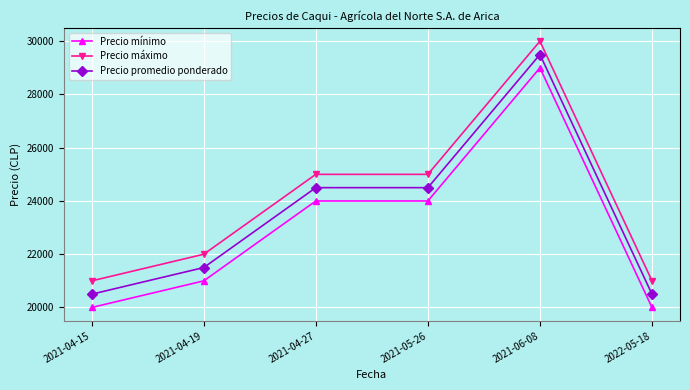

What position from the left is 2021-04-15?

1